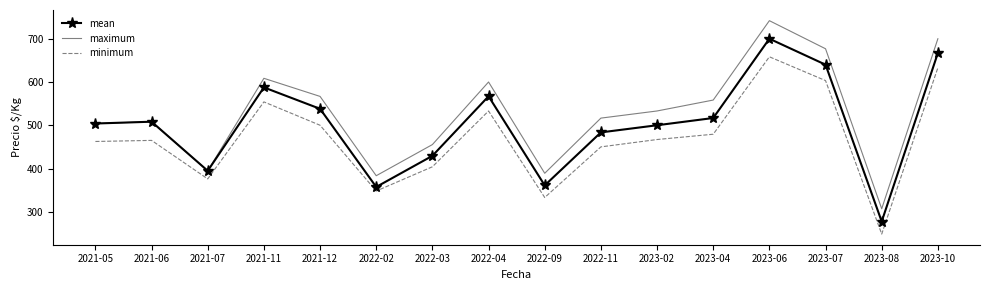

Which series changed the most between 2021-06 and 2022-09?

mean